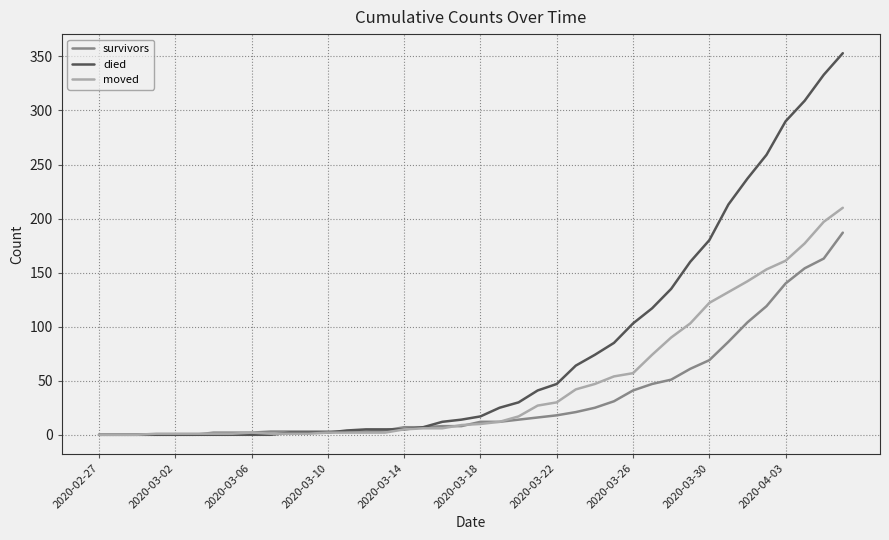

After their last crossing, which series has the higher values: died or moved?

died